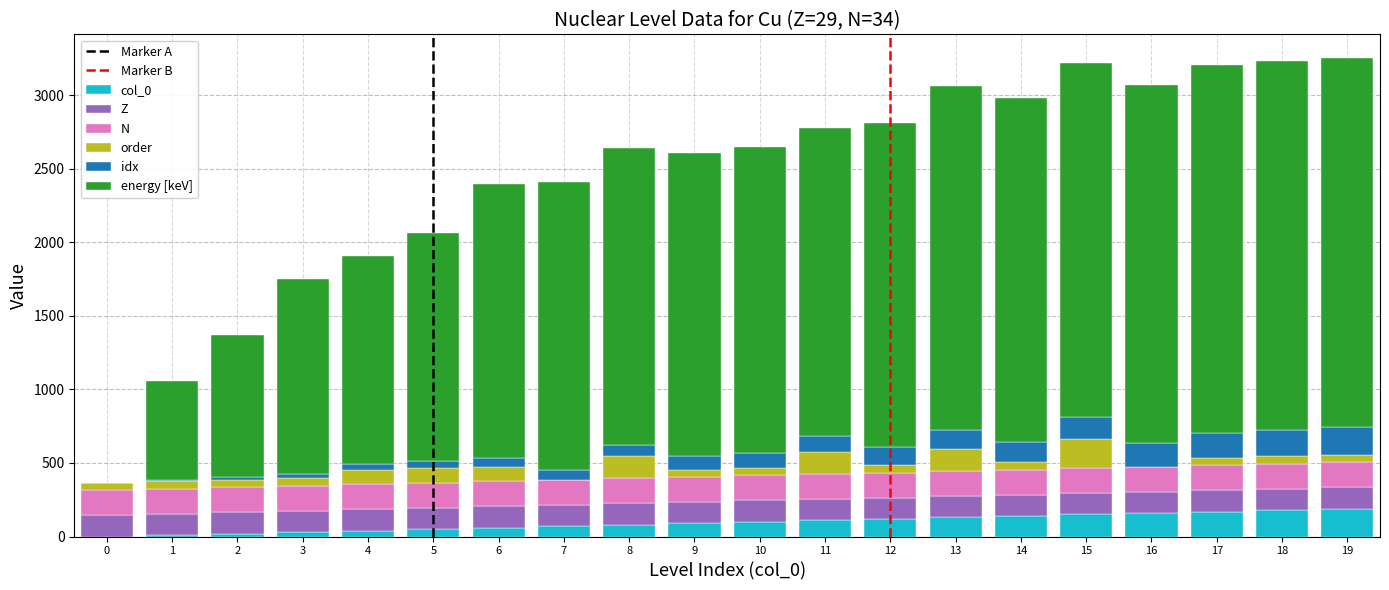

What is the total value across all series at 8?

2637.9